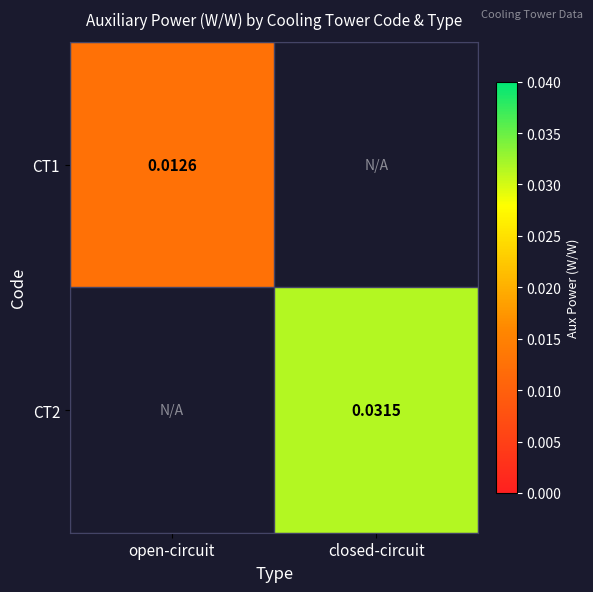

How many values in the CT2 series exceed 0?

1